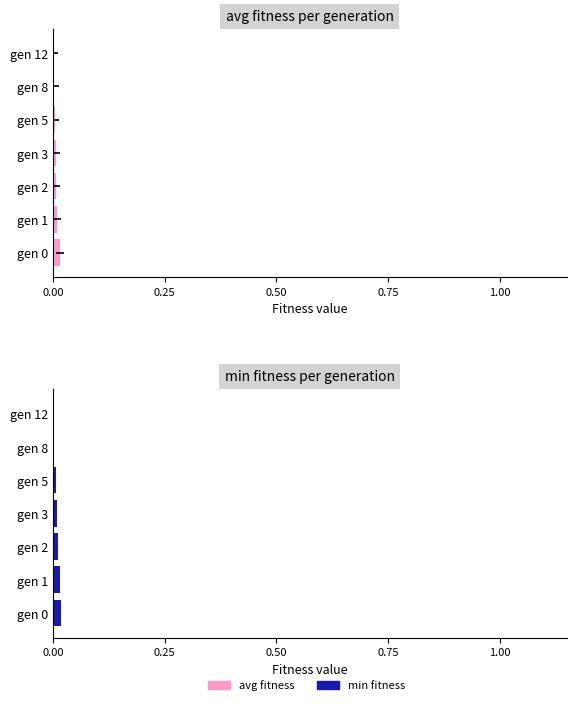

How many data points in min are above 0?

6